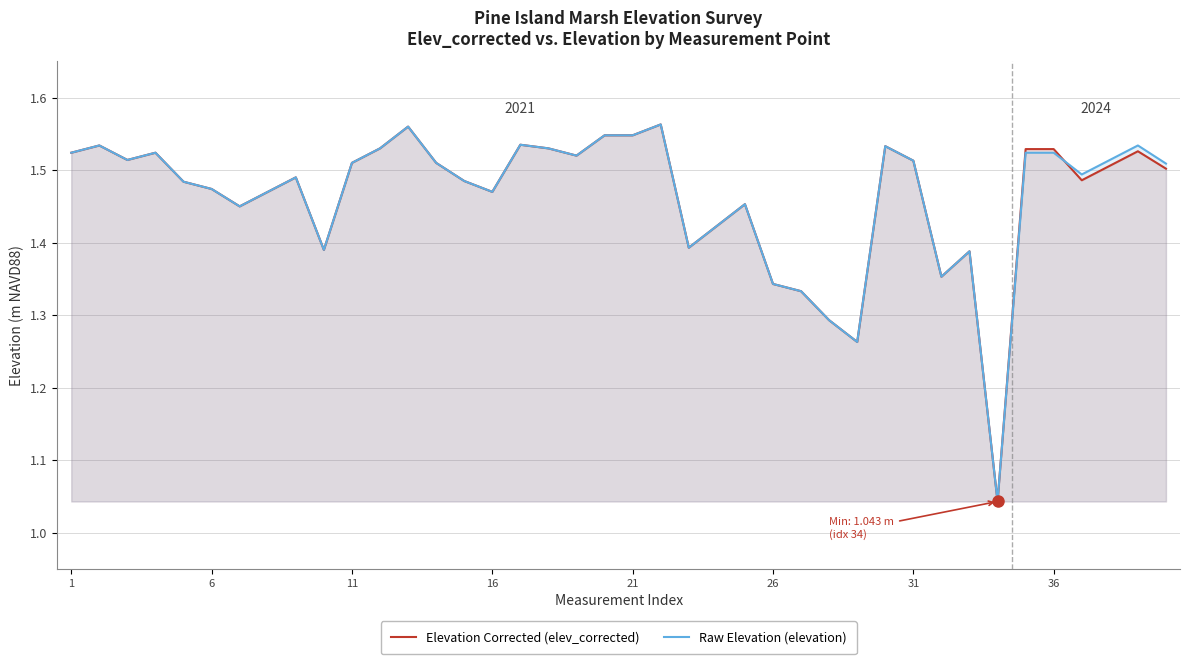

What are all the series names shown in the legend?

Elevation Corrected (elev_corrected), Raw Elevation (elevation)